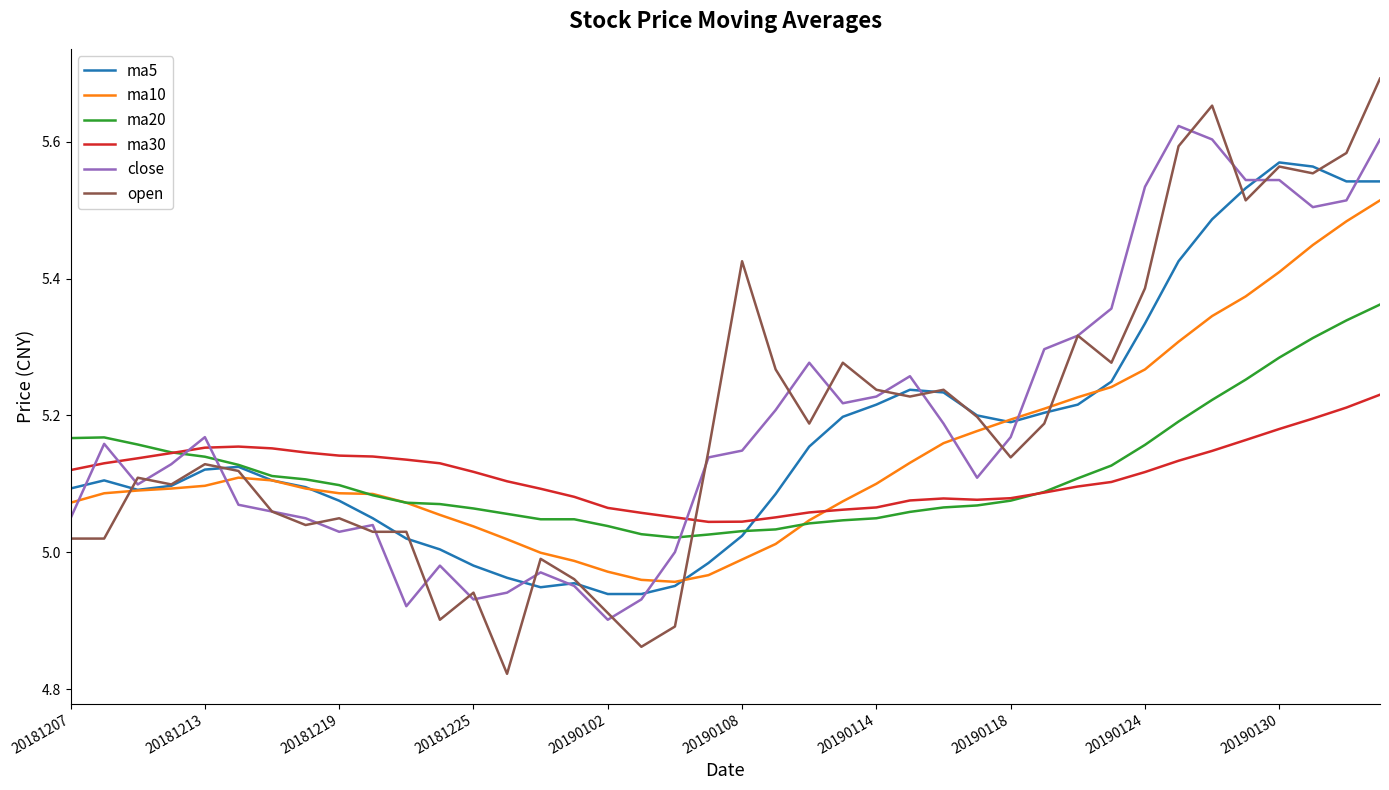

What is the difference between the second highest and second lowest values in the ma5 series?

0.6